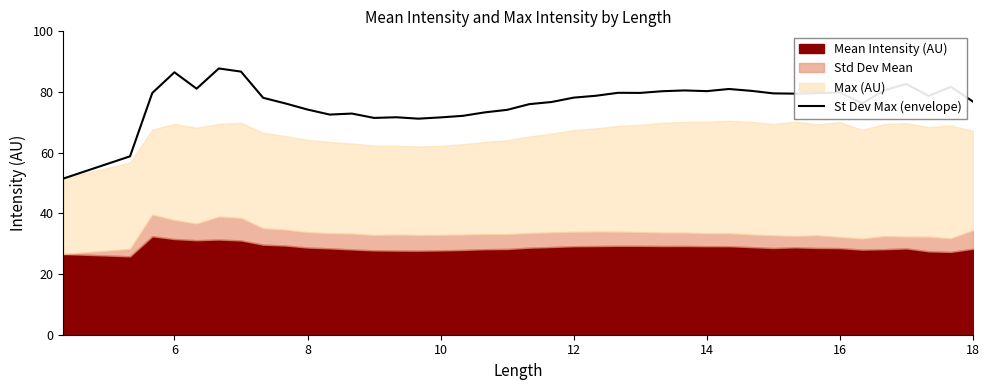

True or false: St Dev Max (envelope) has a value of 78.1 at 12.

True